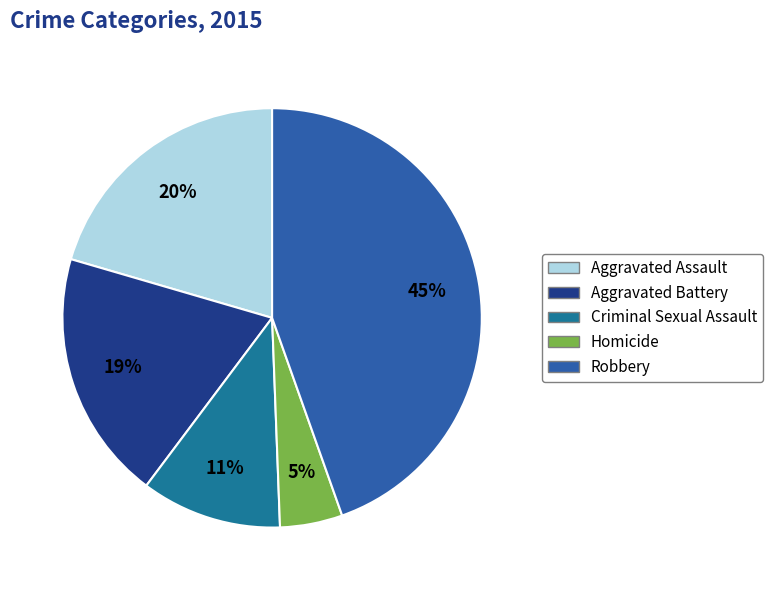

To the nearest percent, what portion does Criminal Sexual Assault represent?

11%